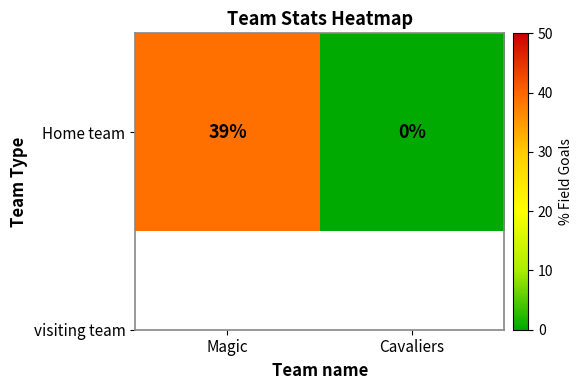

Where is the data nearest to the value 19?

Cavaliers